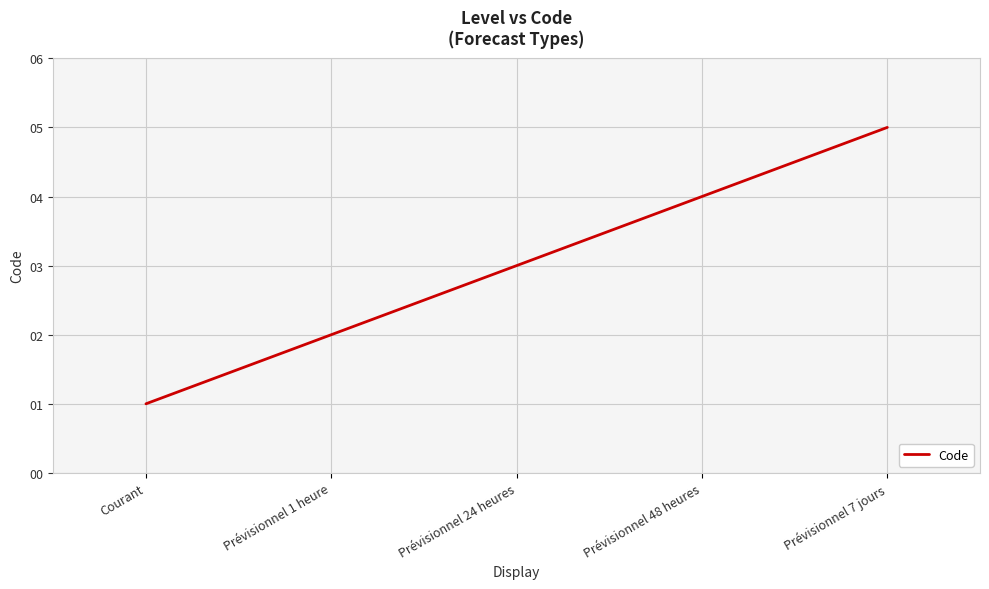

What is the change in value from Prévisionnel 24 heures to Prévisionnel 7 jours?

+2